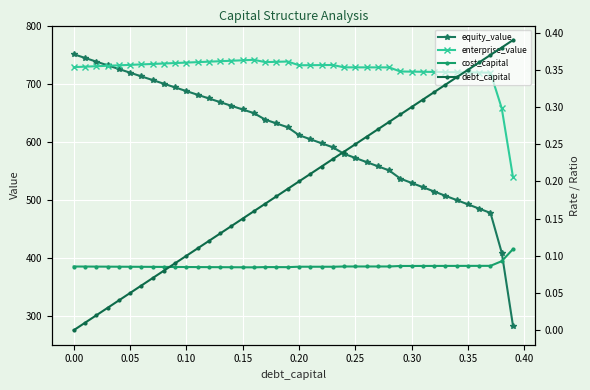

True or false: enterprise_value has more than 1 points higher than both neighbors.

True